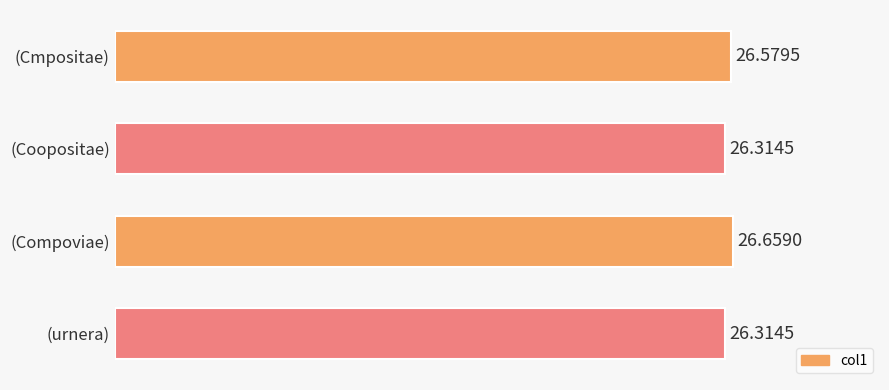

What is the label of the 3rd bar from the top?

(Compoviae)